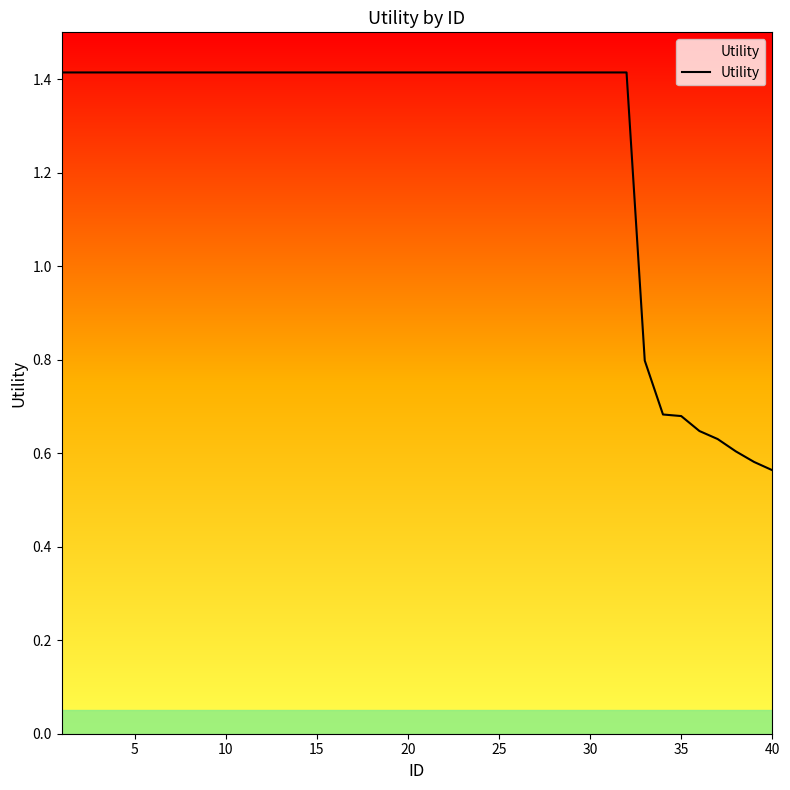

What is the average value?

1.3